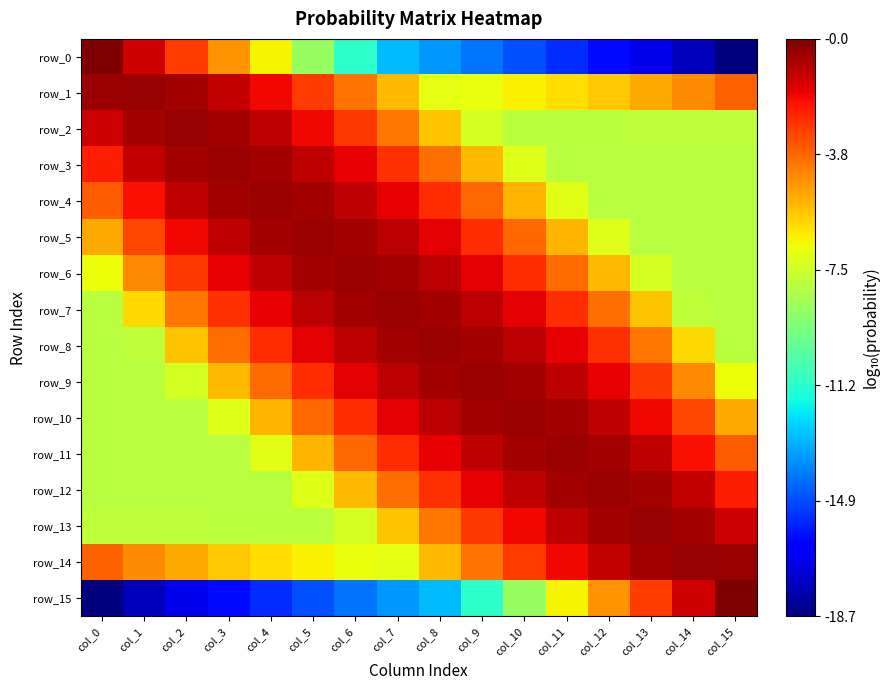

Which series has the largest total across all categories?

row_8